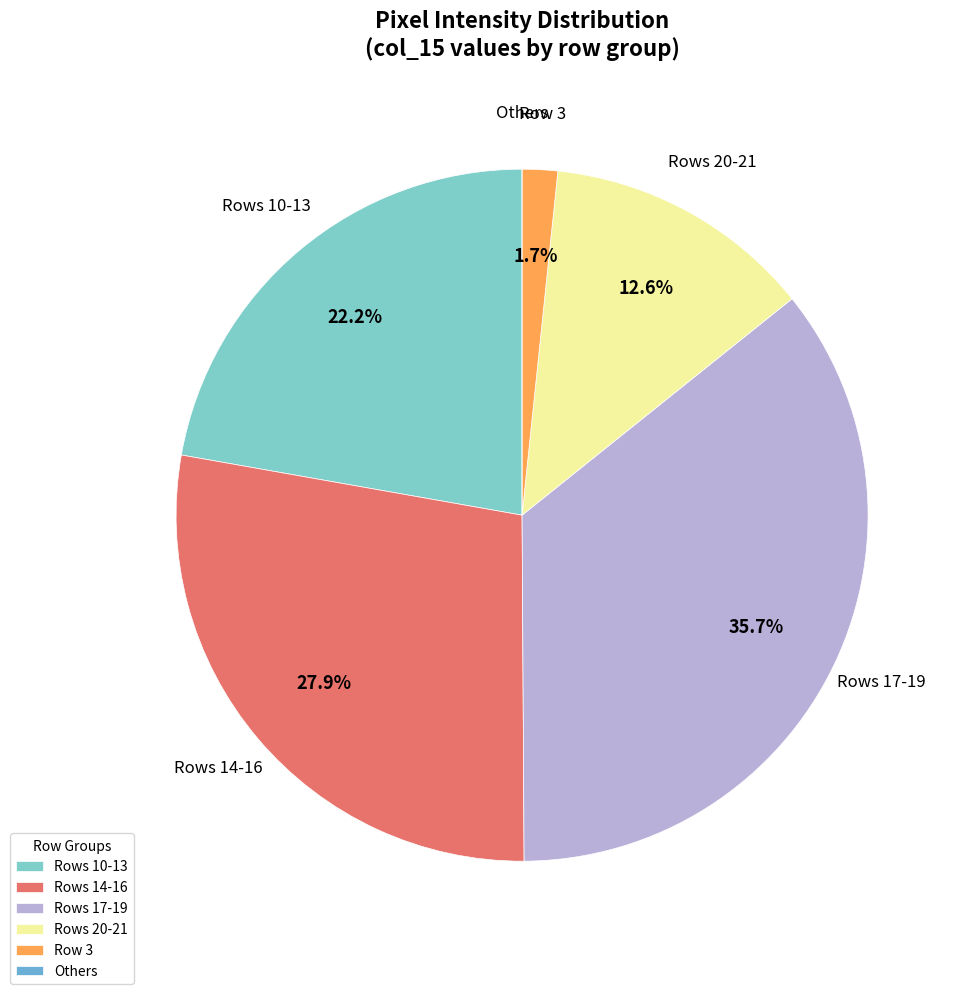

Is there any slice that represents more than half of the pie?

No